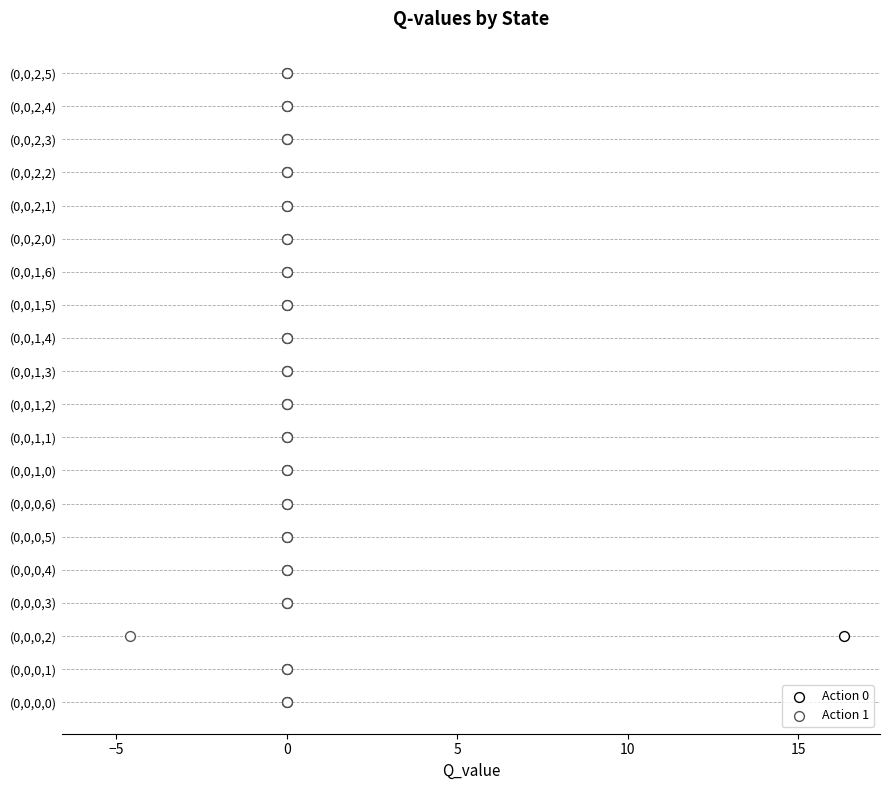

Which series contains the lowest Y value?

Action 0